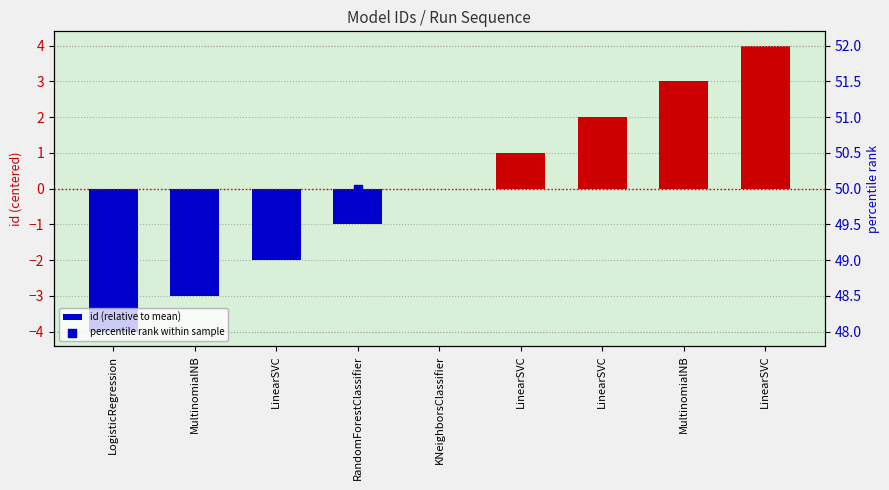

At which category is the sum across all series the highest?

LinearSVC